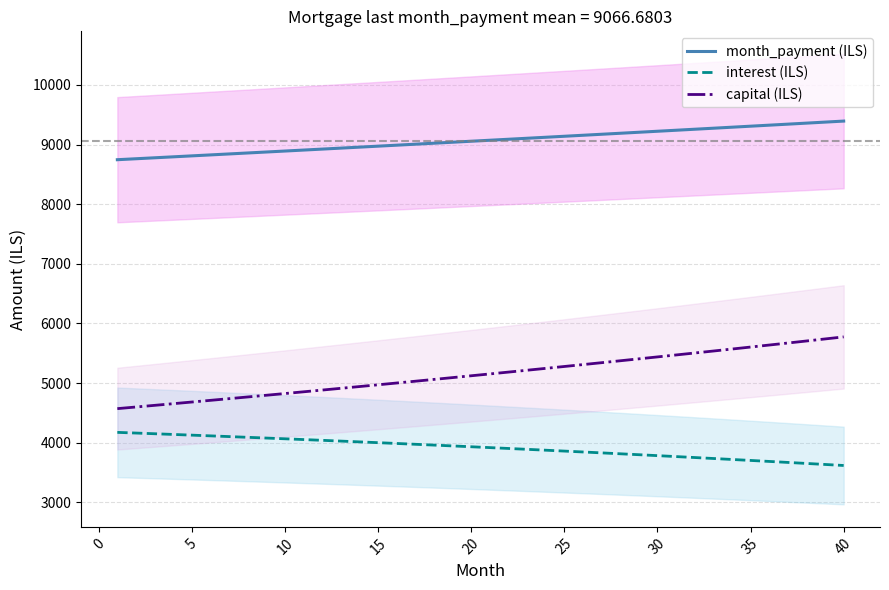

Which series has the largest total across all categories?

month_payment (ILS)